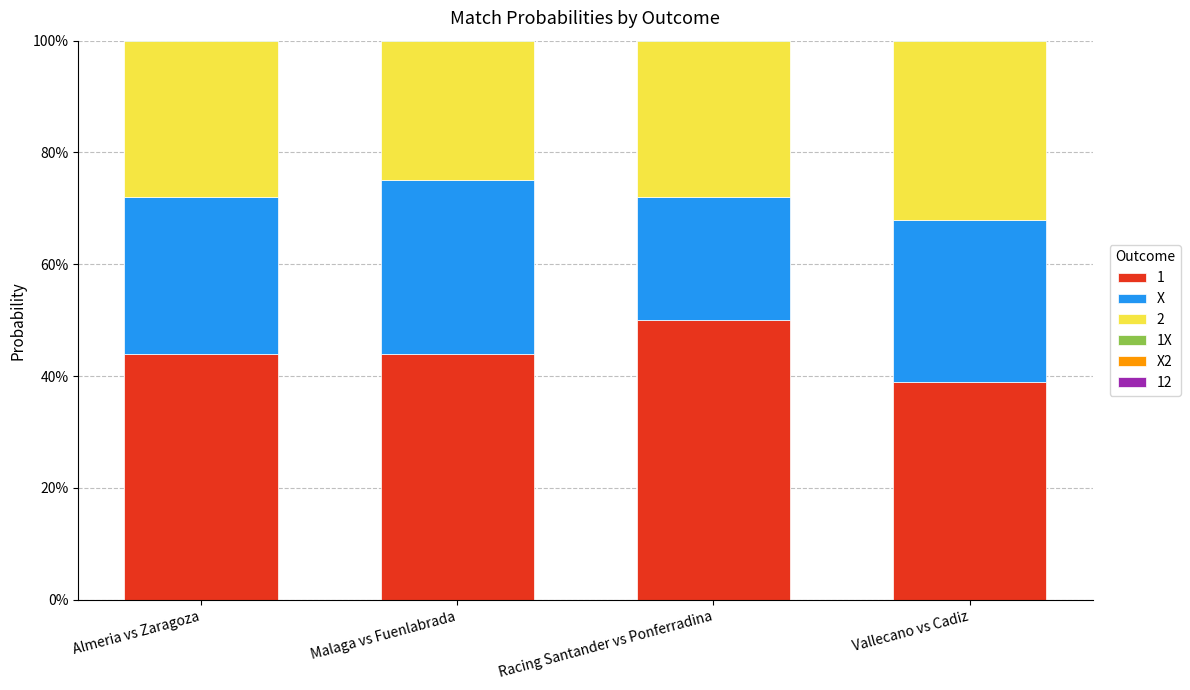

Rank the categories by X2 value from highest to lowest.

Vallecano vs Cadiz, Almeria vs Zaragoza, Malaga vs Fuenlabrada, Racing Santander vs Ponferradina